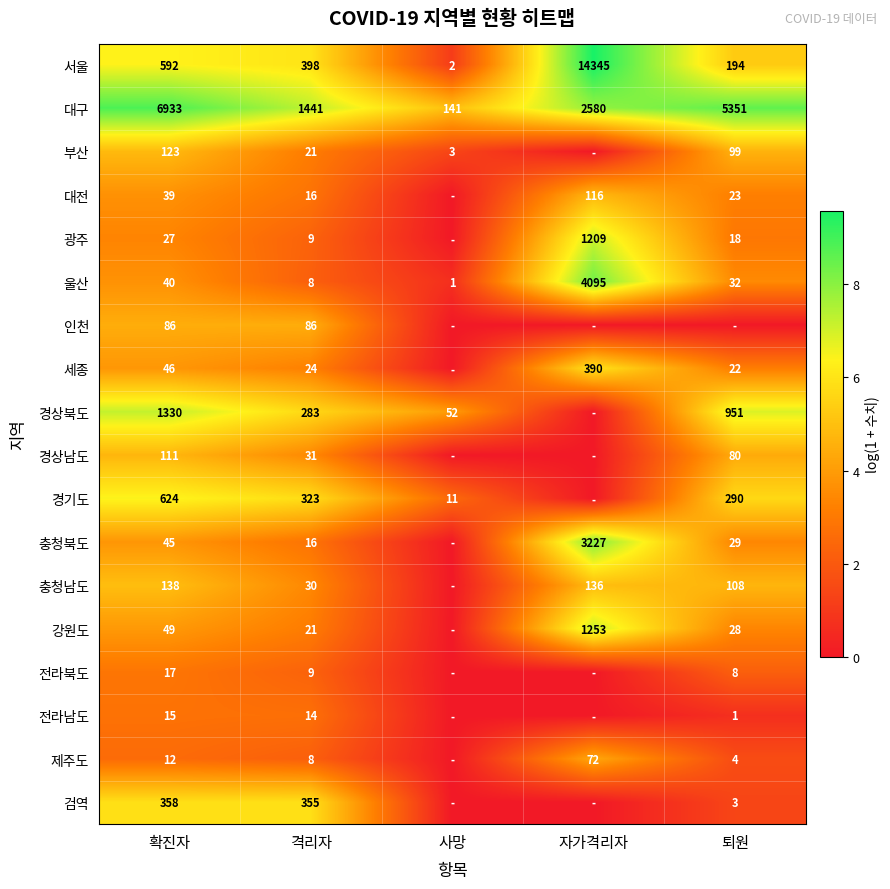

What is the sum of the 경상북도 values at 퇴원 and 격리자?

1234